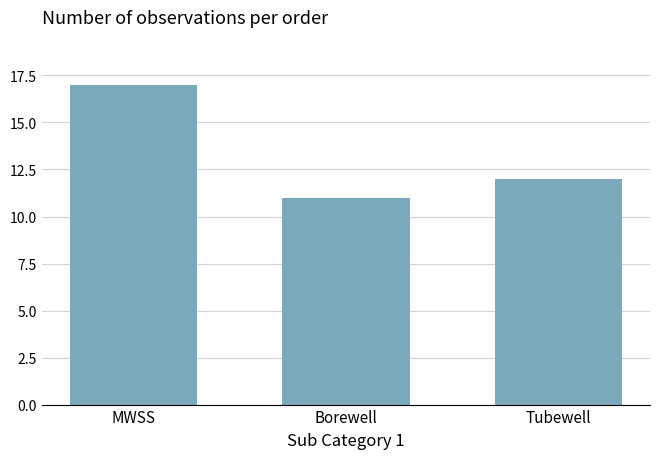

What position from the left is Tubewell?

3